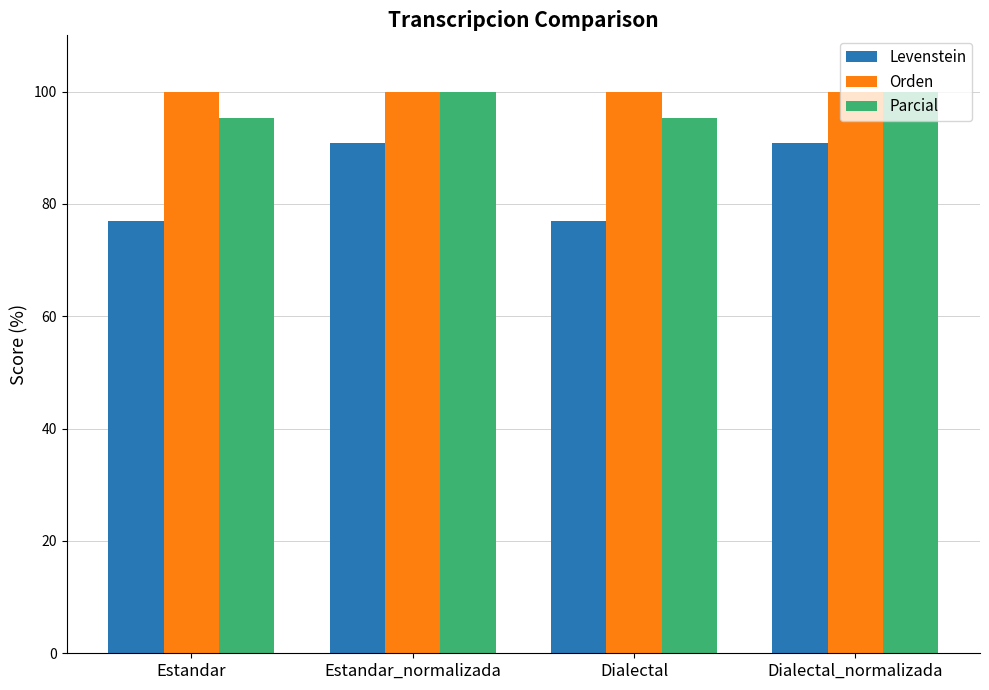

Does the chart contain stacked bars?

No